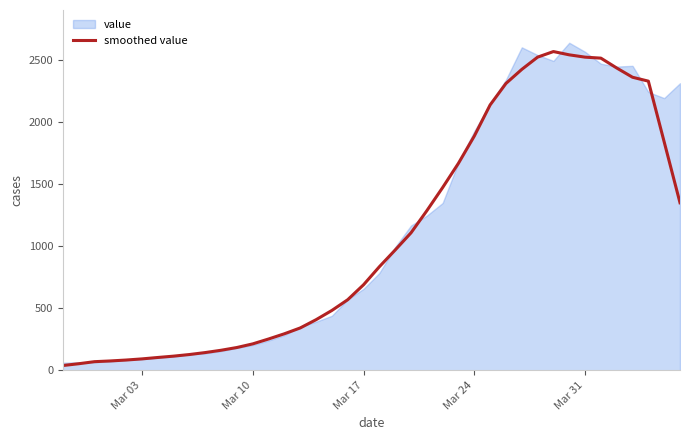

The value of smoothed value at Mar 31 is 2523.0. True or false?

True